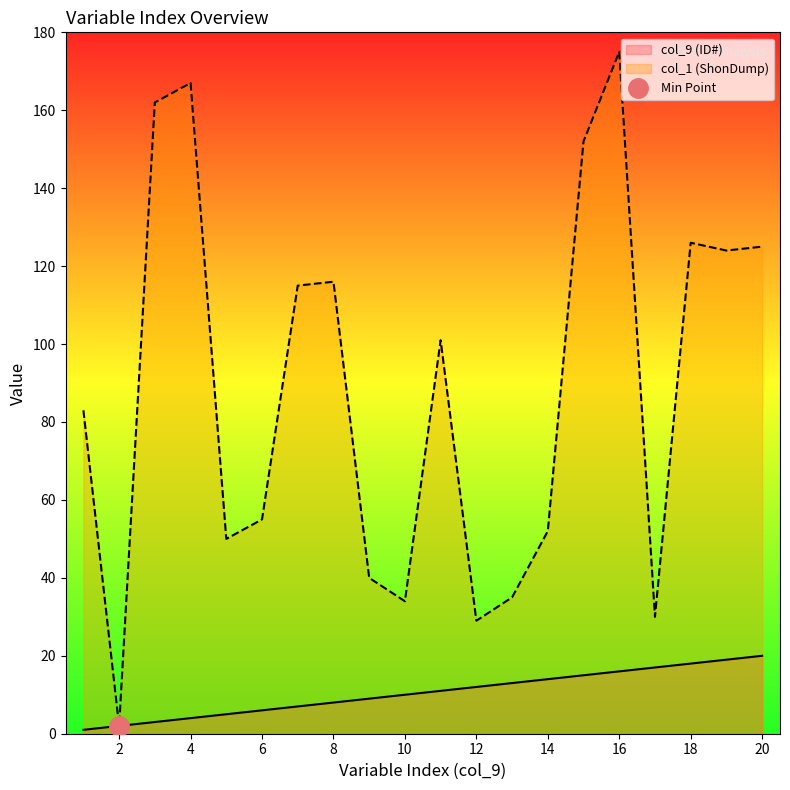

What is the difference between the col_9 (ID#) values at 18 and 8?

10